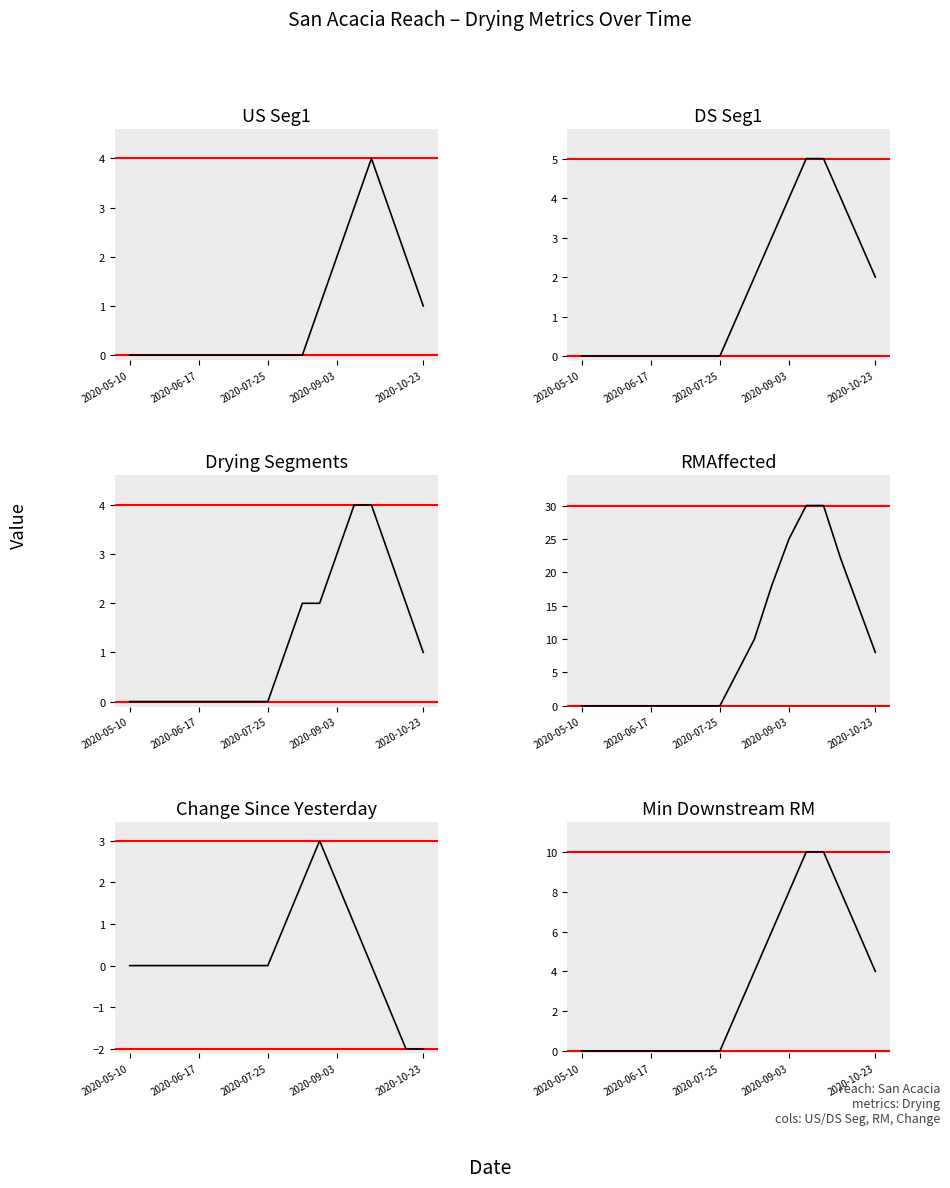

True or false: DS Seg1 and Change Since Yesterday intersect in this chart.

False